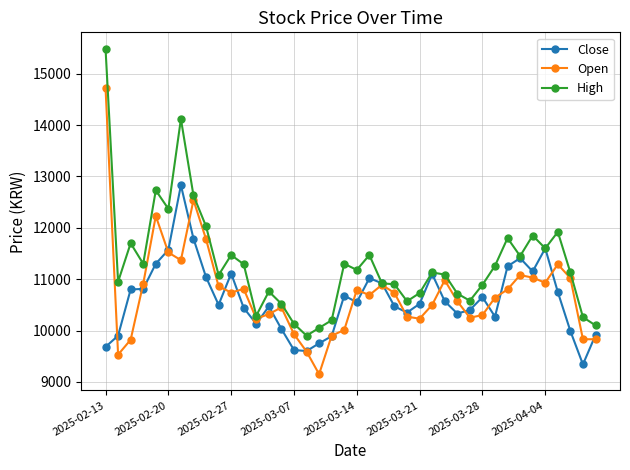

What is the value of the High point at the 24th from the left?

10900